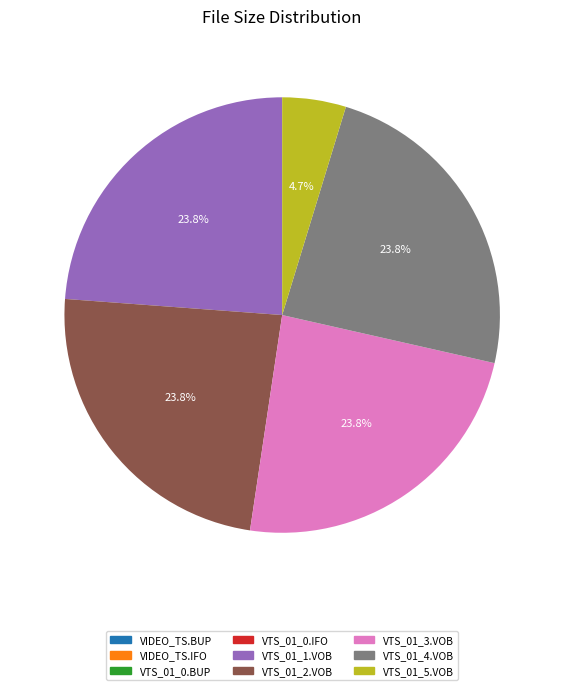

What percentage do VTS_01_4.VOB and VTS_01_3.VOB together represent?

47.6%